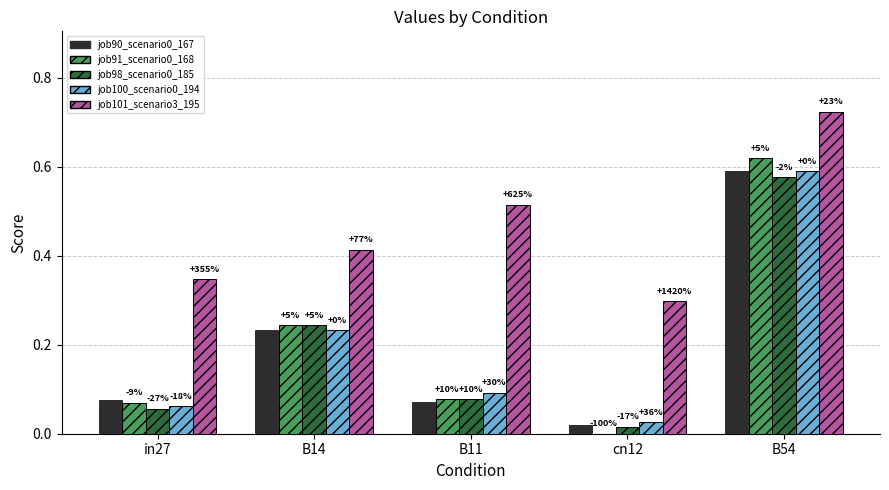

What is the difference between the highest and lowest values at B14?

0.2